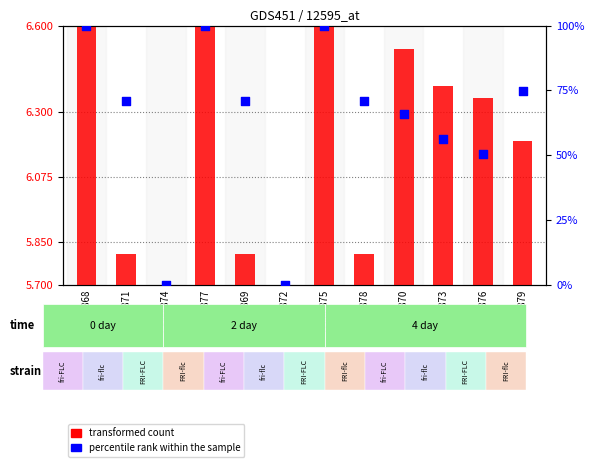

At how many categories does at least one series exceed 1?

12